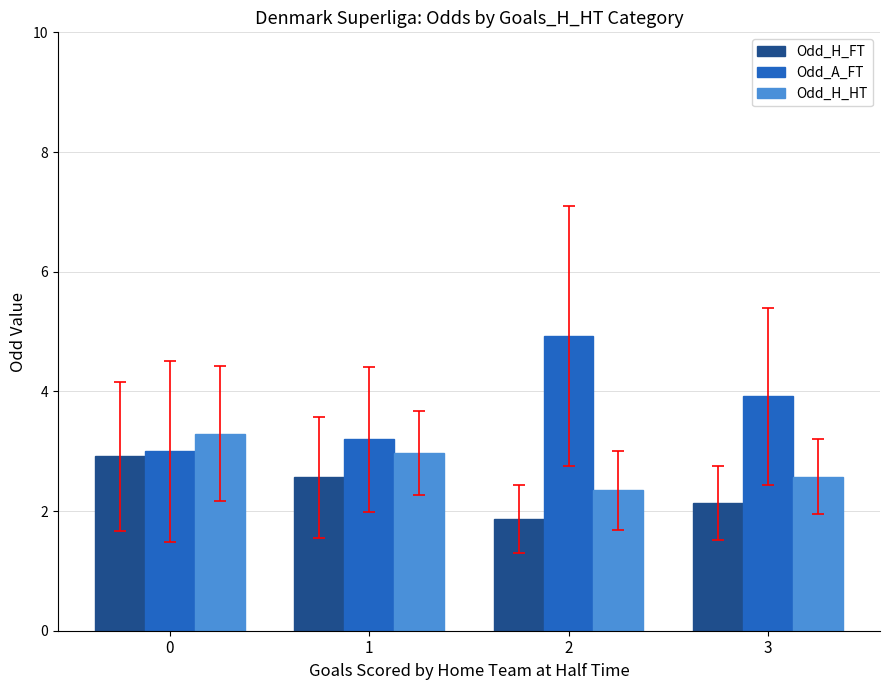

What is the total value across all series at 2?

9.1